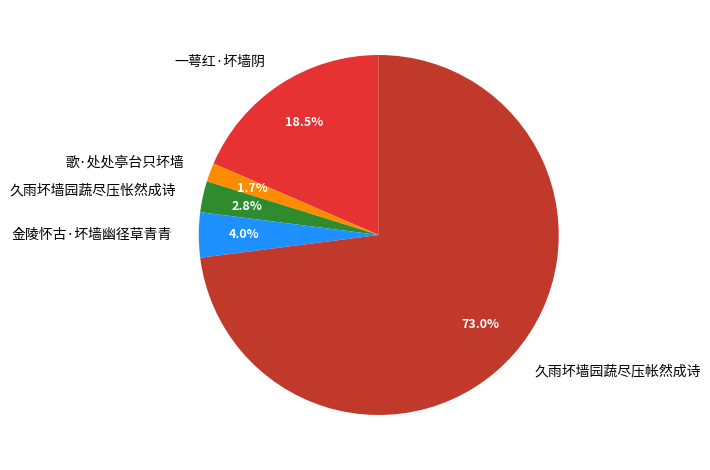

Combined, what portion of the pie is 歌·处处亭台只坏墙 and 久雨坏墙园蔬尽压帐然成诗?

74.7%